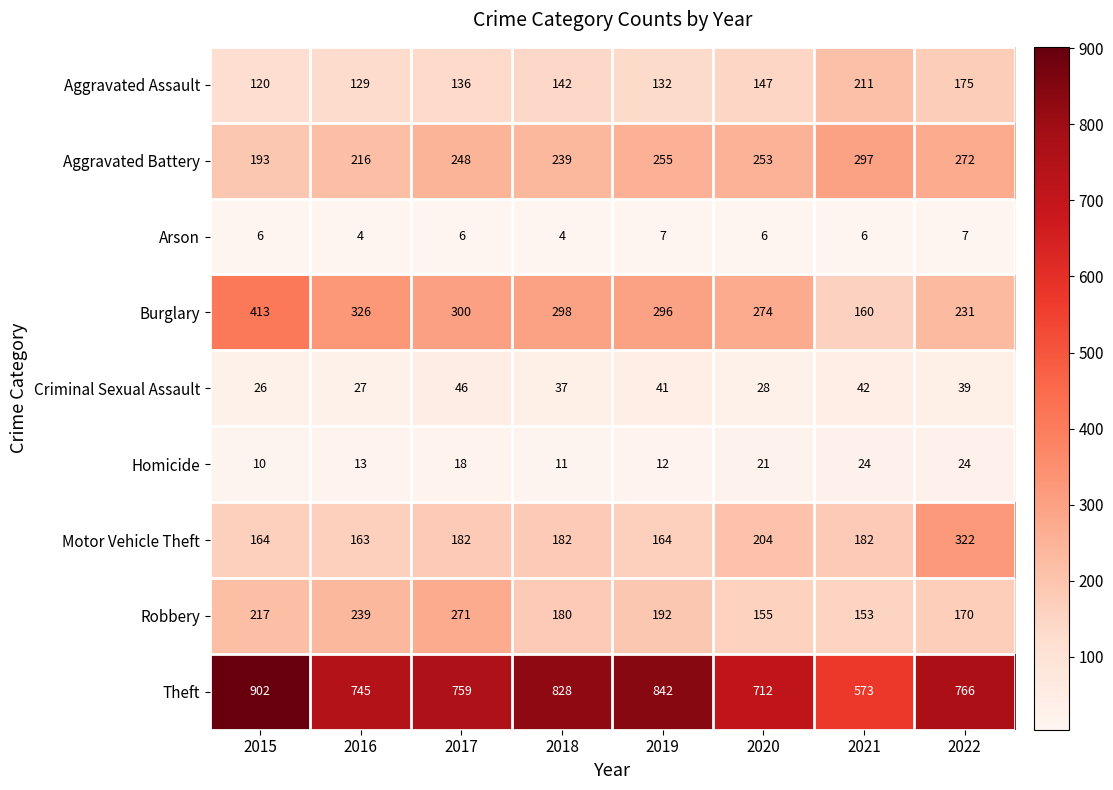

Which series has the largest total across all categories?

Theft